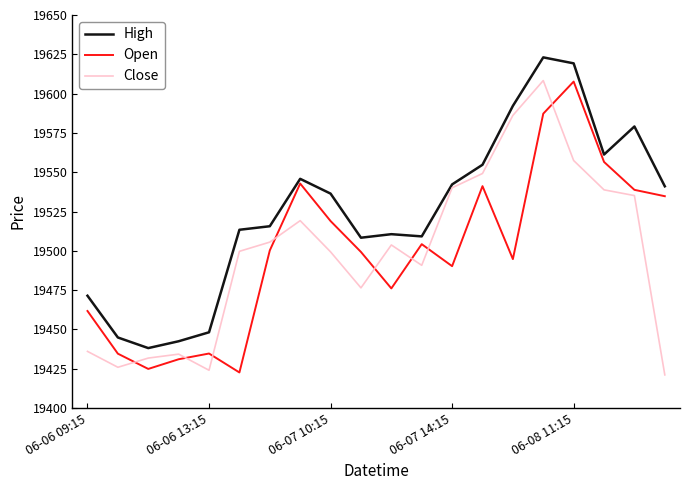

What is the maximum value for Open?

19607.7